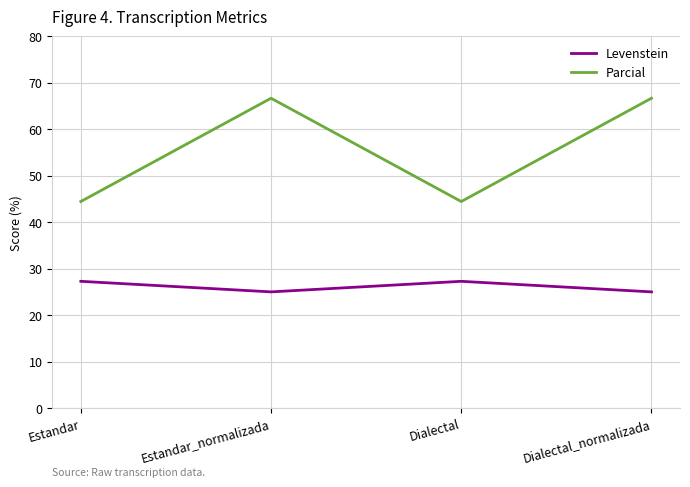

Where is the first local maximum for Parcial?

Estandar_normalizada